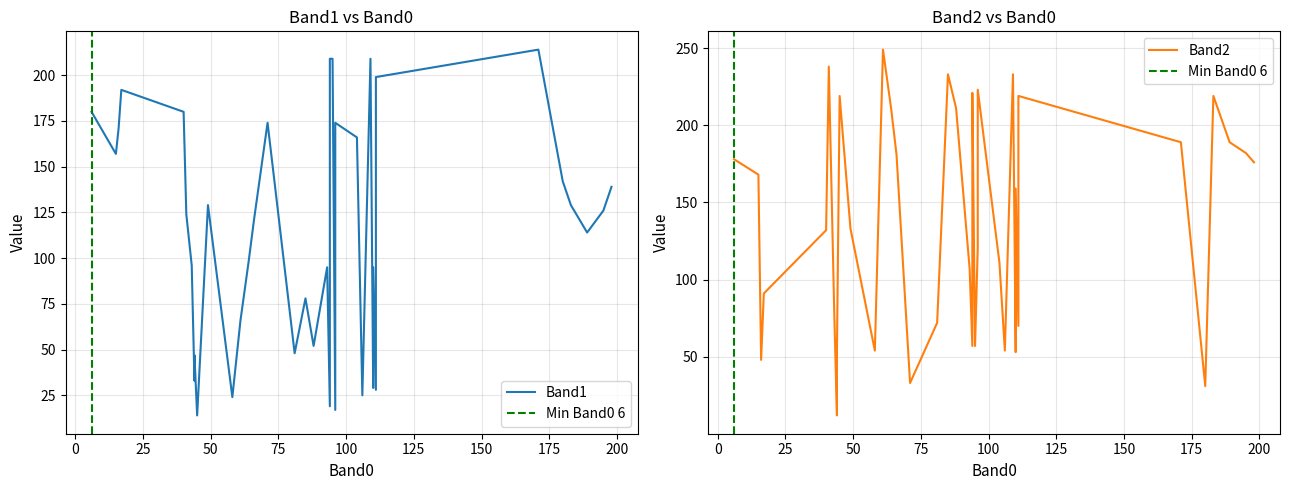

Which series has the largest total across all categories?

Band2